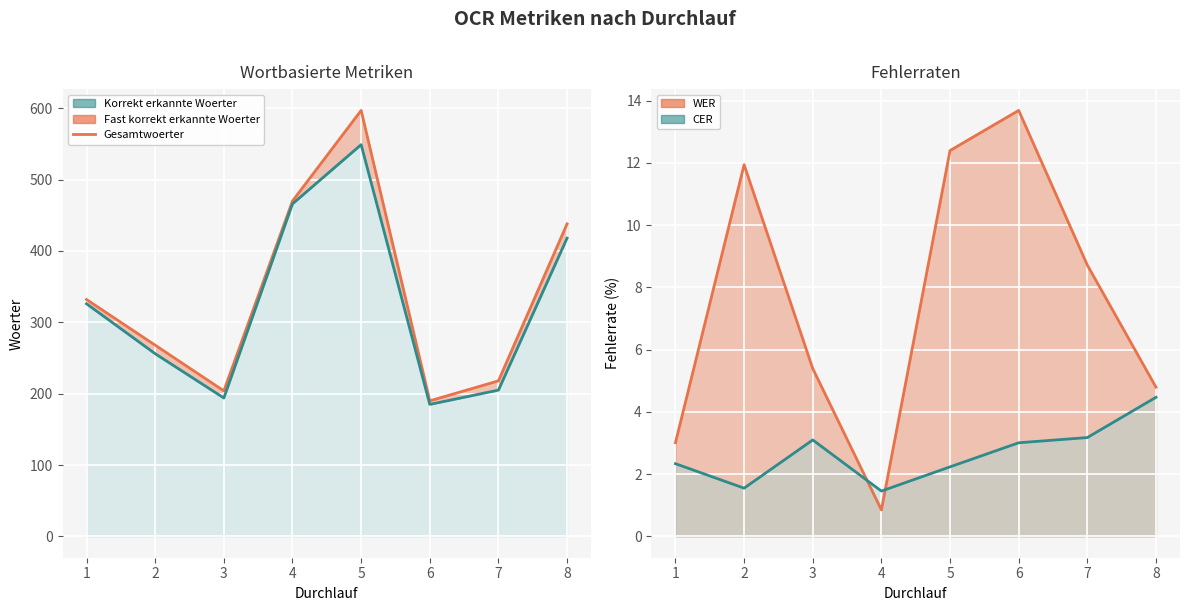

Reading right to left, what are all the values shown in this chart?

Gesamtwoerter: 8=438.0	7=218.0	6=190.0	5=597.0	4=470.0	3=204.0	2=268.0	1=332.0
Korrekt erkannte Woerter (Linie): 8=418.0	7=205.0	6=185.0	5=549.0	4=466.0	3=194.0	2=256.0	1=326.0
WER (Linie): 8=4.8	7=8.7	6=13.7	5=12.4	4=0.9	3=5.4	2=11.9	1=3.0
CER (Linie): 8=4.5	7=3.2	6=3.0	5=2.2	4=1.5	3=3.1	2=1.6	1=2.3